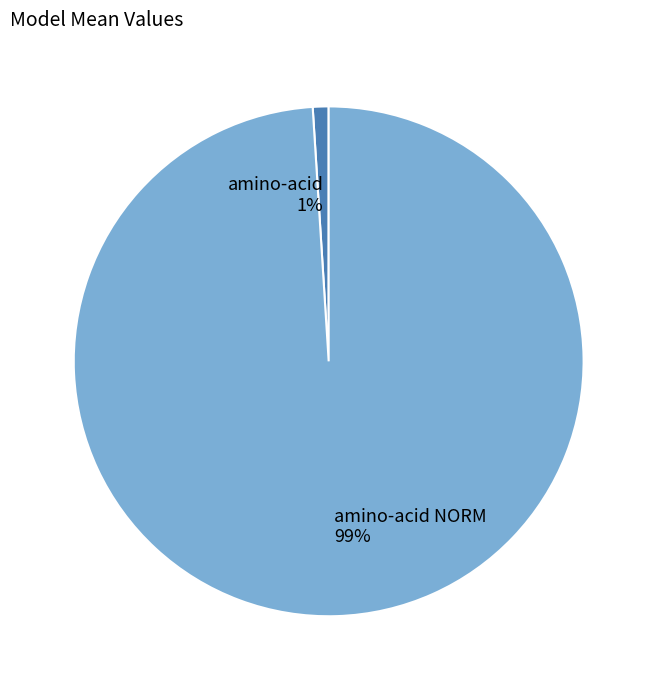

Rank the categories by value from highest to lowest.

amino-acid NORM, amino-acid